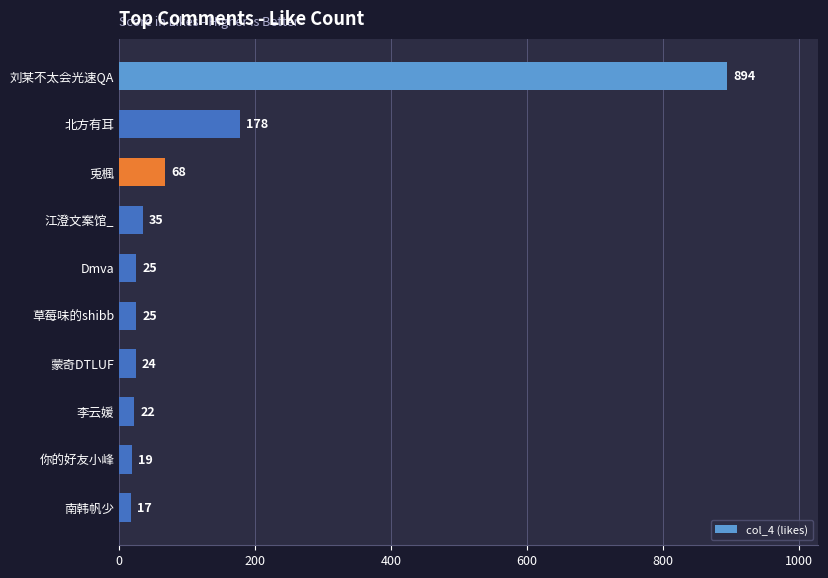

Are the bars horizontal?

Yes